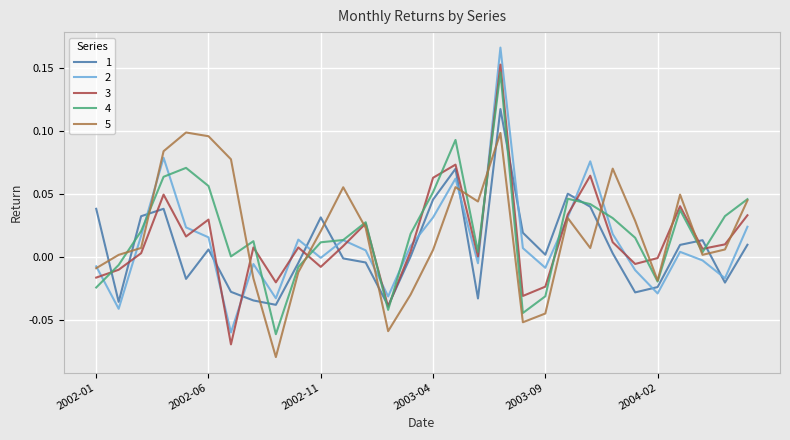

After their last crossing, which series has the higher values: 1 or 5?

5